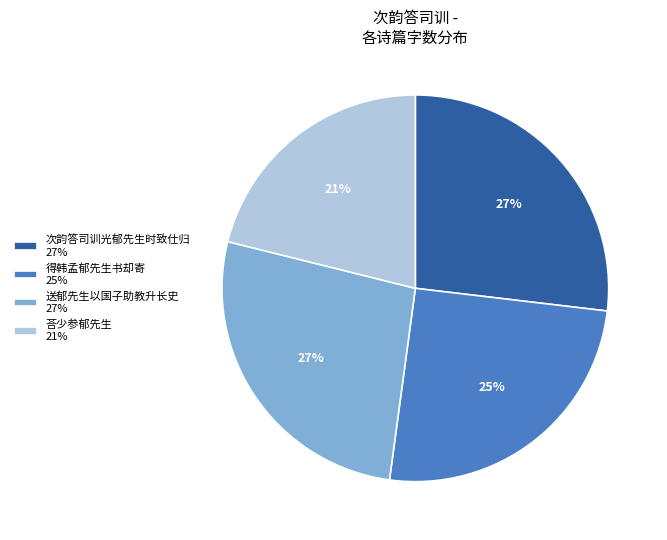

What percentage is the 荅少参郁先生 slice, to the nearest percent?

21%